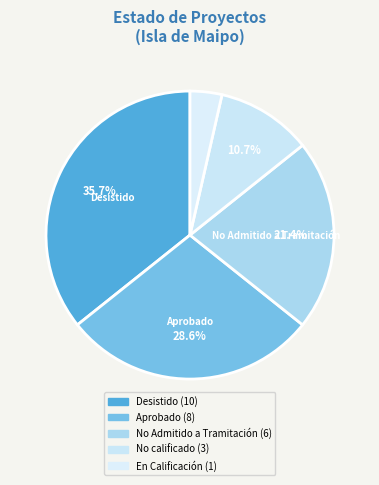

The No Admitido a Tramitación slice represents 29% of the pie. True or false?

False